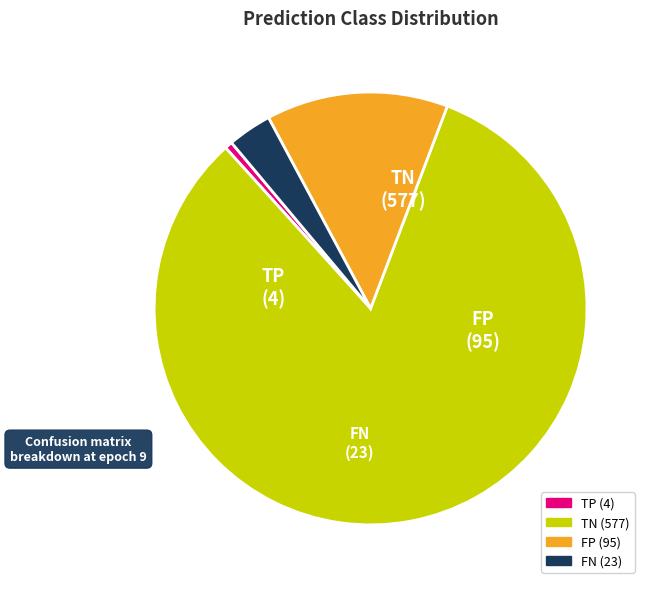

Does TP represent more than half of the total?

No